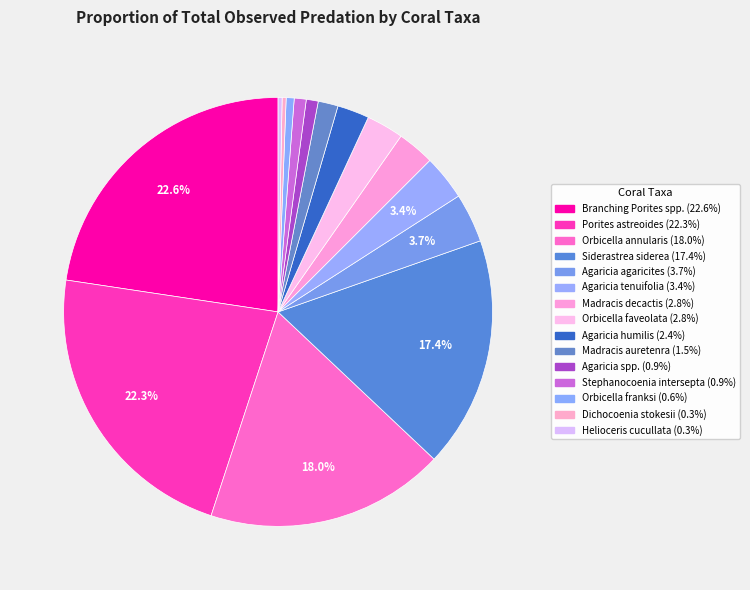

Does any single category account for the majority?

No